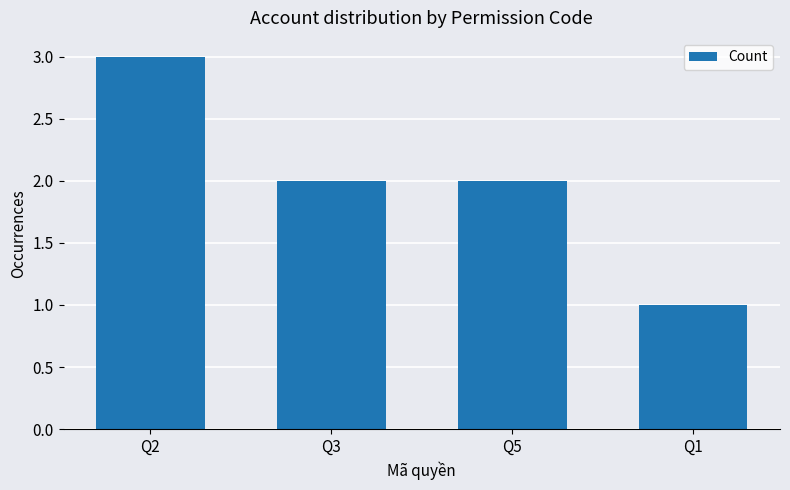

What is the average value?

2